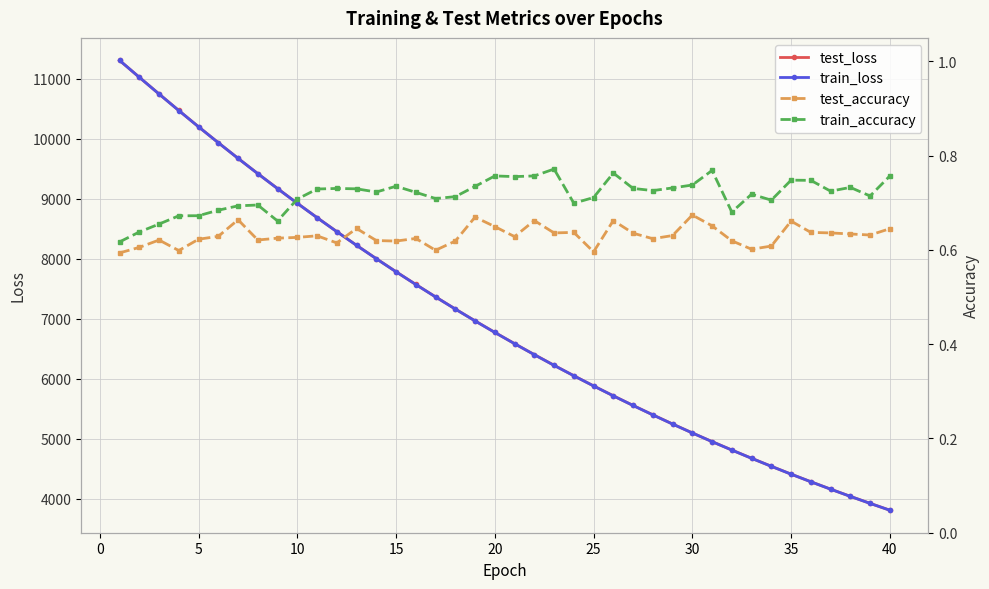

What is the highest value of the test_loss series?

11309.6